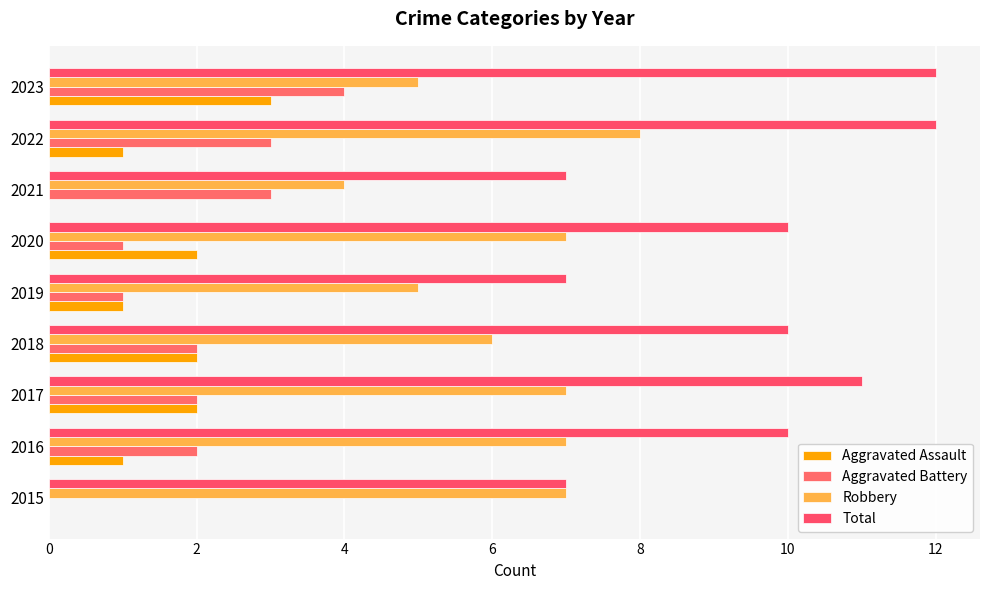

What is the difference between the maximum and minimum values in the Aggravated Assault series?

3